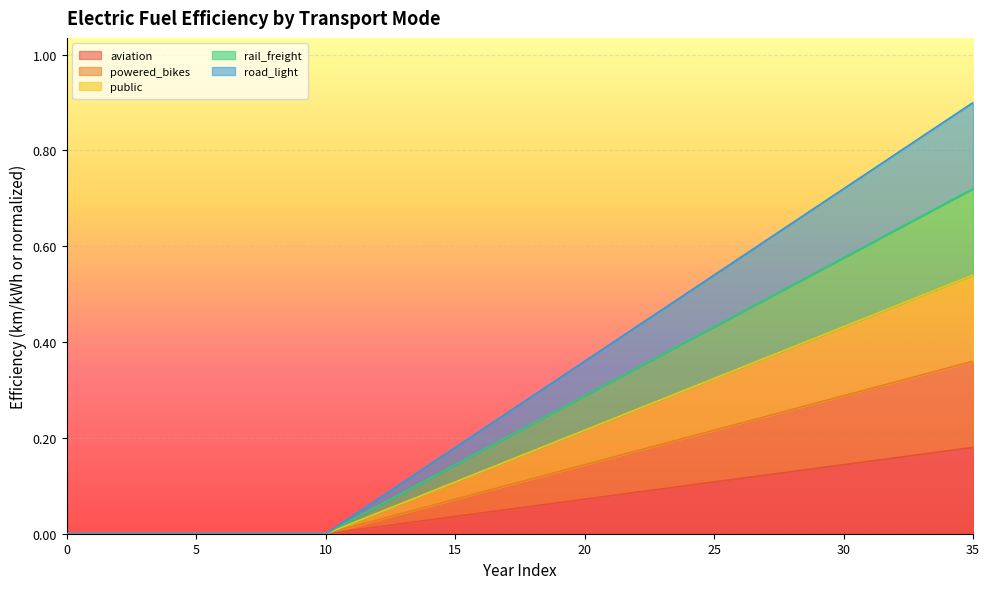

What is the sum of all road_light values?

4.7